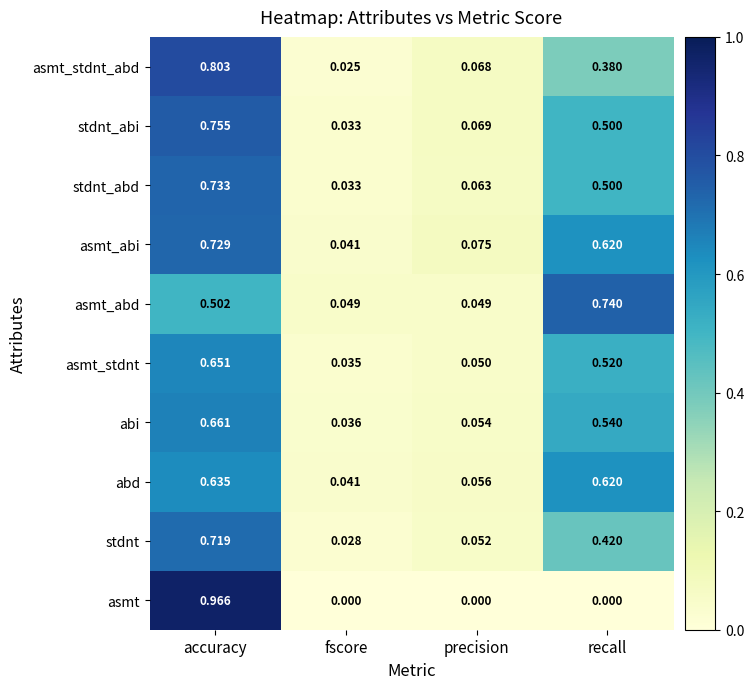

Rank the series by their maximum value, from highest to lowest.

asmt, asmt_stdnt_abd, stdnt_abi, asmt_abd, stdnt_abd, asmt_abi, stdnt, abi, asmt_stdnt, abd